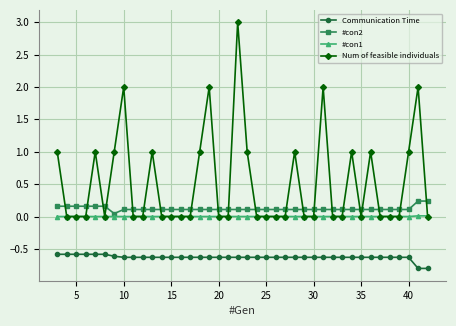

True or false: #con1 and Communication Time intersect in this chart.

False